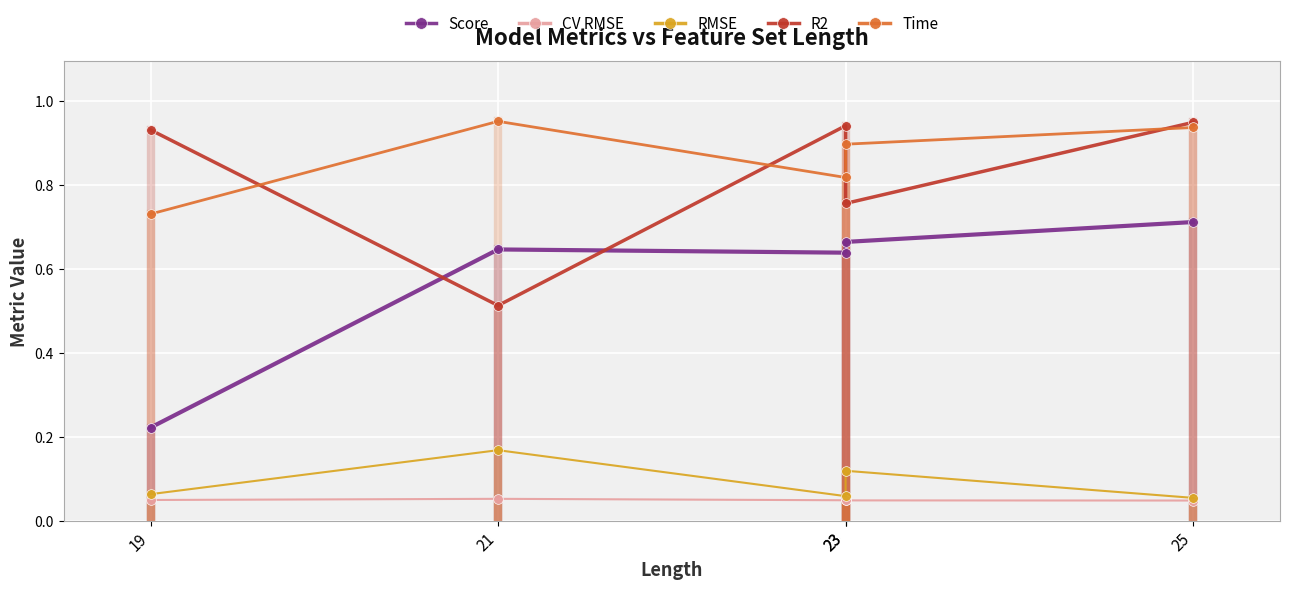

At which category is the sum across all series the highest?

25